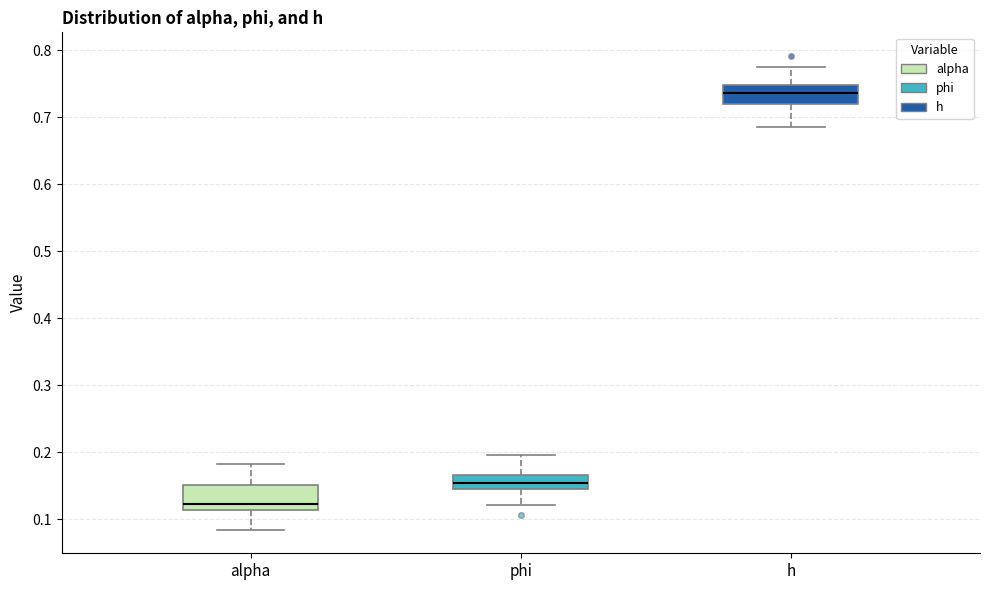

Which box has the highest median line?

h